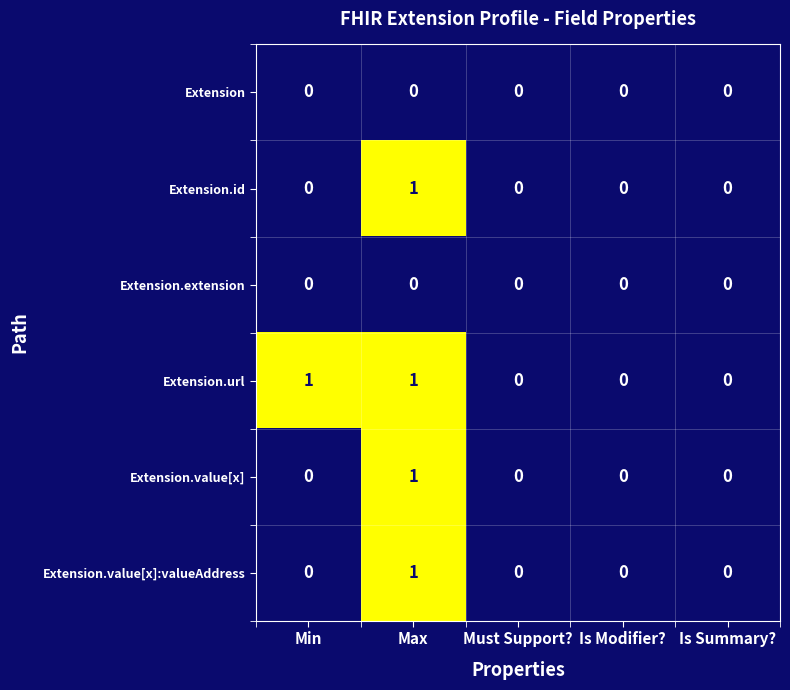

True or false: Extension.value[x] has a value of 0 at Is Modifier?.

True